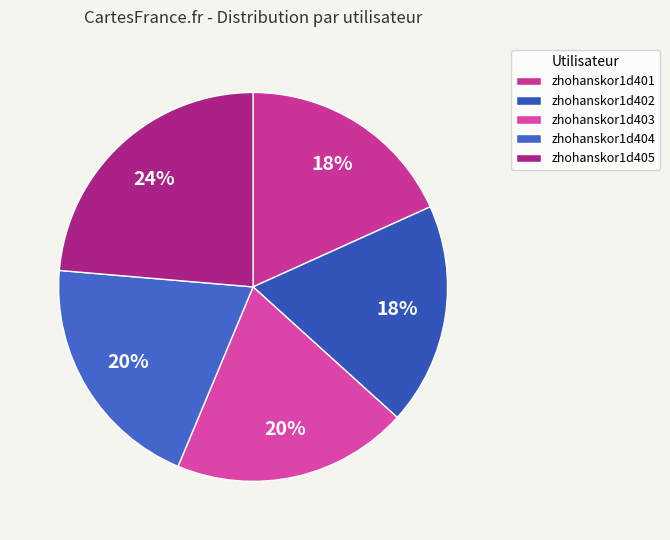

Rank the categories by value from lowest to highest.

zhohanskor1d401, zhohanskor1d402, zhohanskor1d403, zhohanskor1d404, zhohanskor1d405